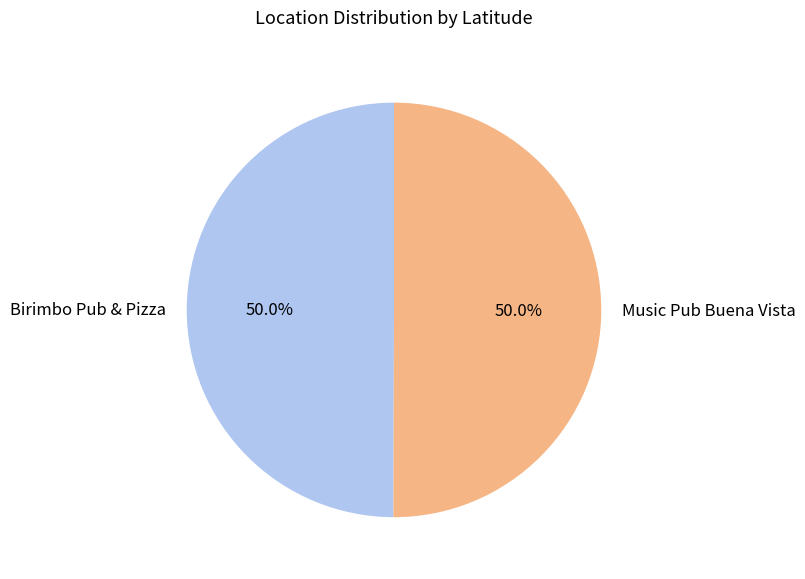

What percentage is NOT represented by Birimbo Pub & Pizza?

50.0%